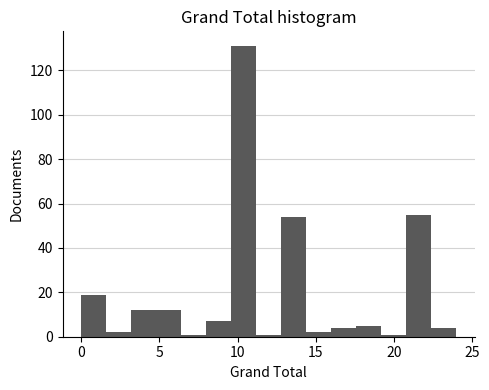

Read against the x-axis, roughly where is the centre of the tallest bar?

10.5